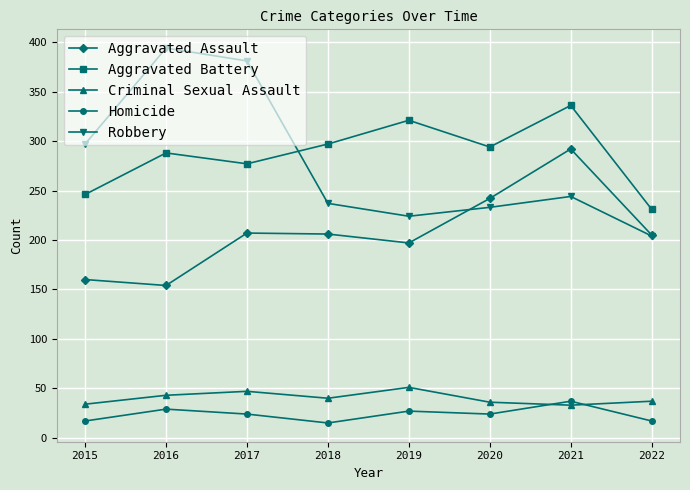

How many lines are shown in the chart?

5